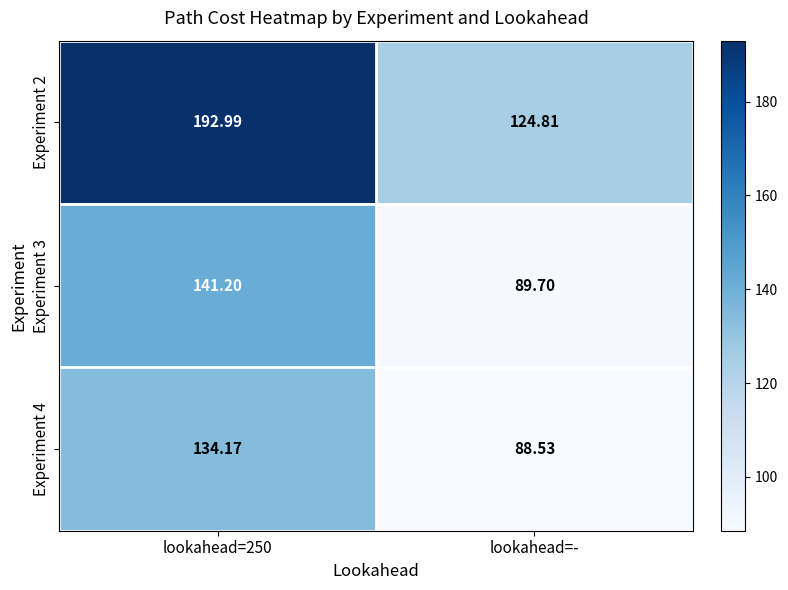

Where is Experiment 4 nearest to the value 111?

lookahead=-